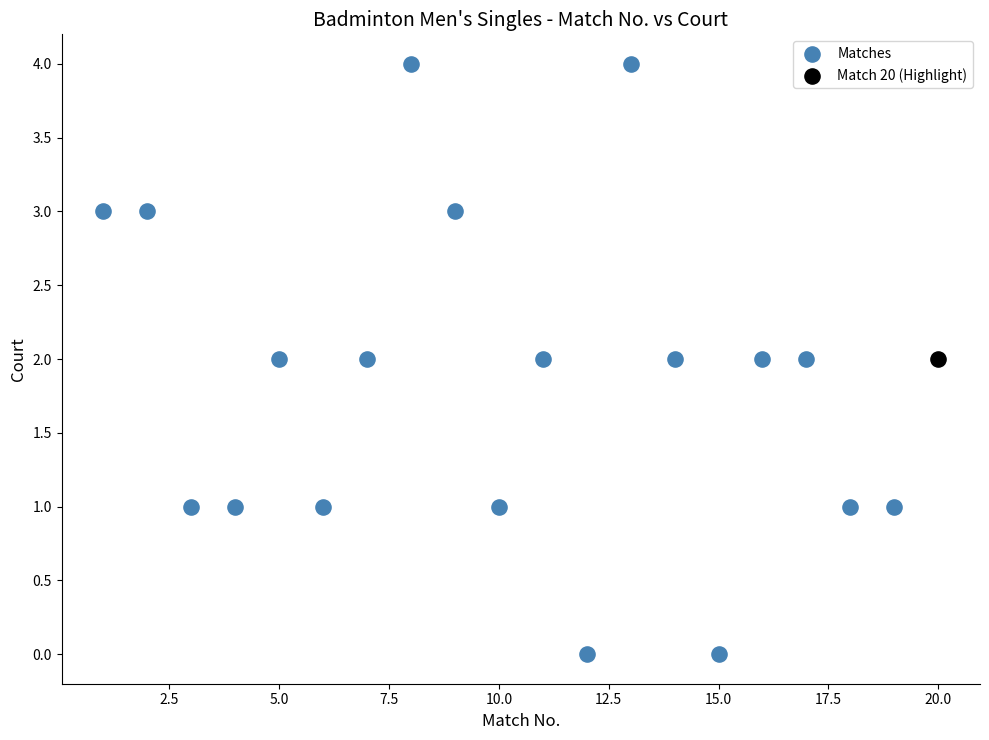

What are all the series names shown in the legend?

Matches, Match 20 (Highlight)